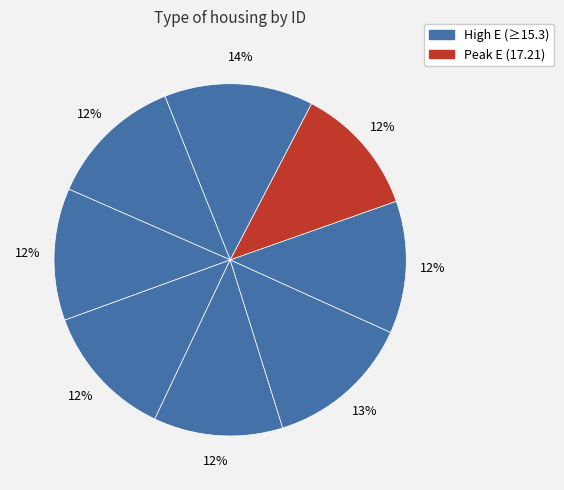

How many slices are in this pie chart?

8